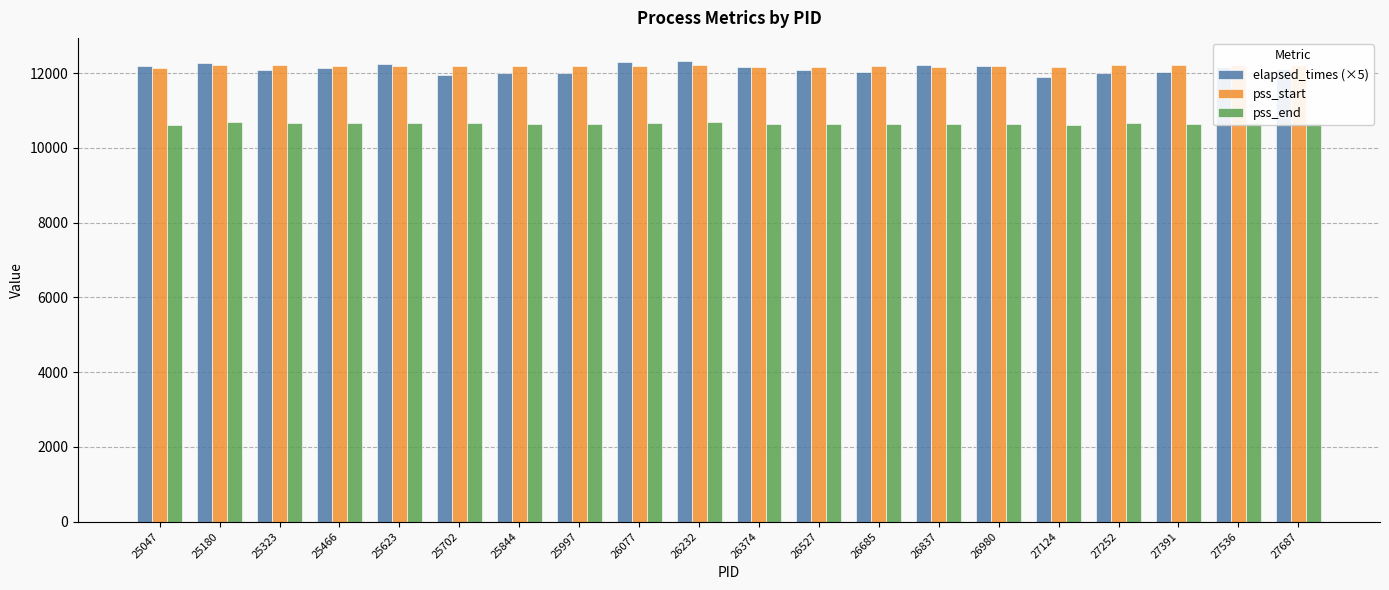

How many data points does each series have?

20